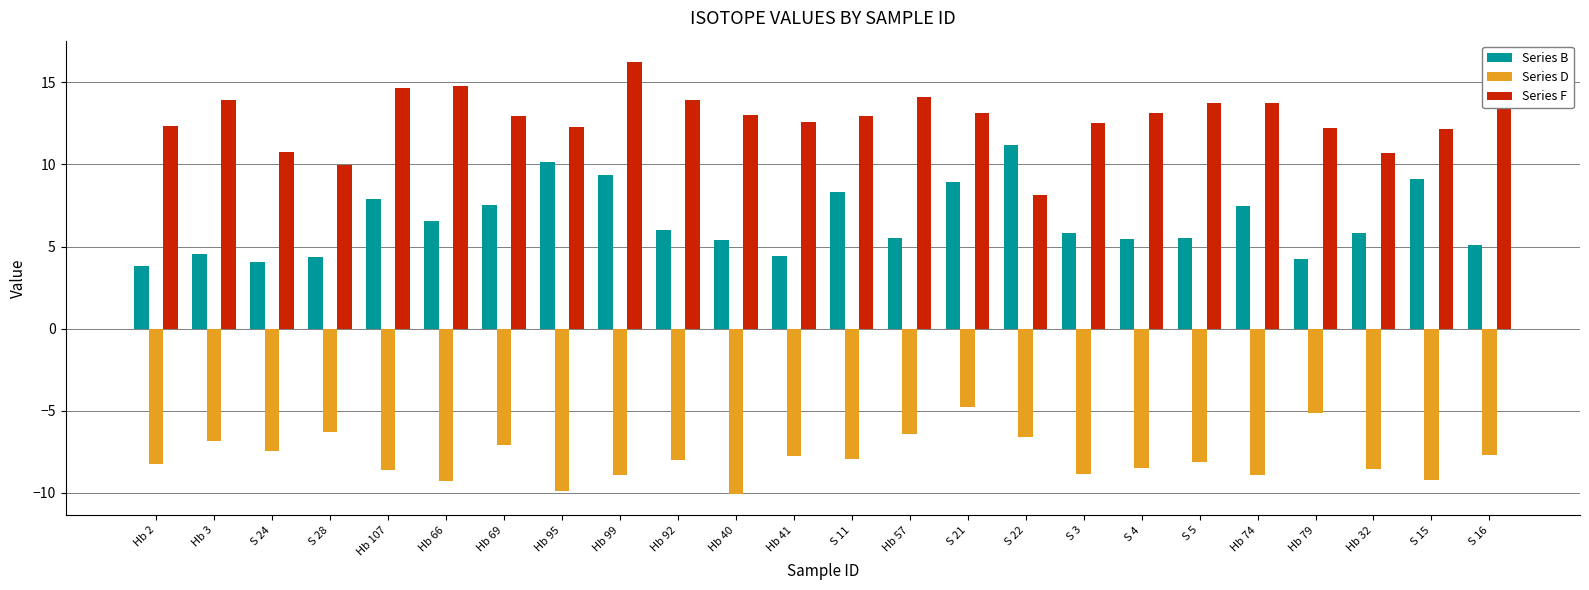

At Hb 74, list the series in order from largest to smallest.

Series F, Series B, Series D